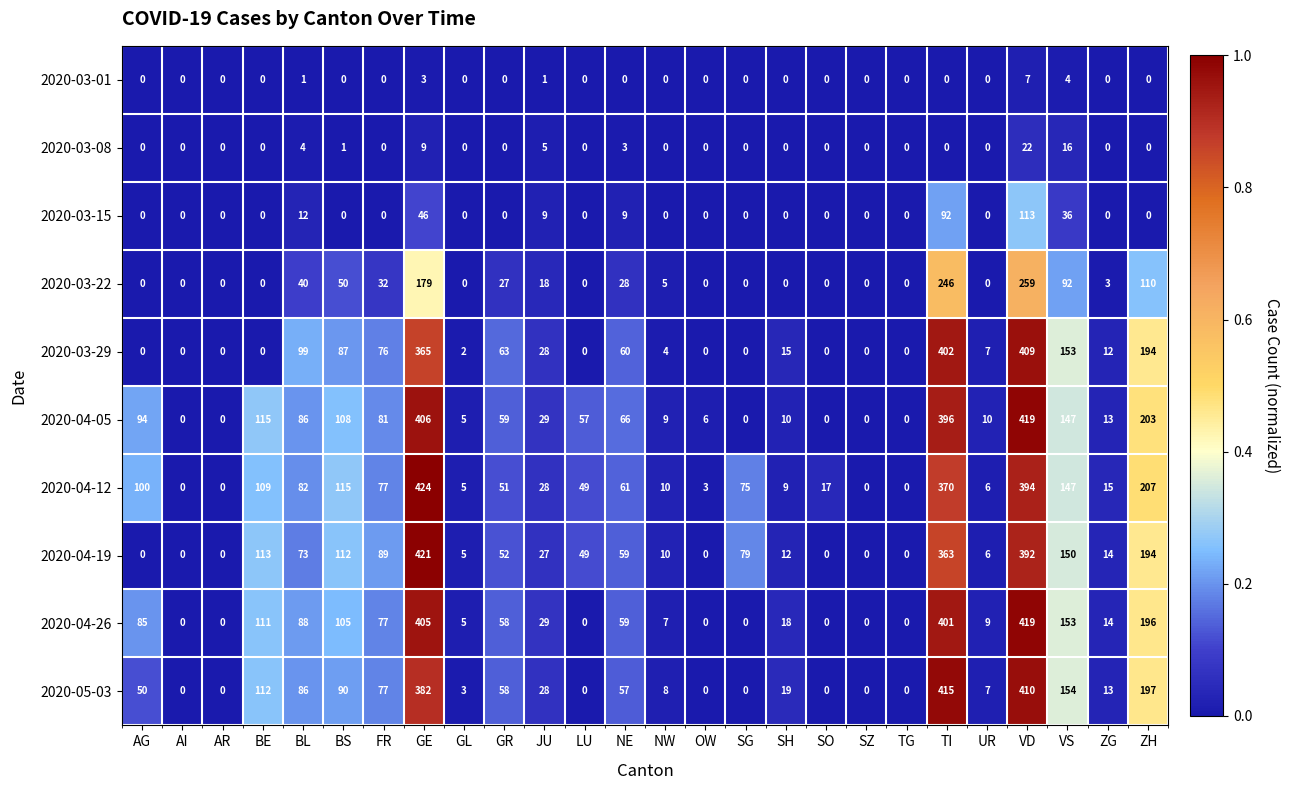

Count the number of categories in the chart.

26